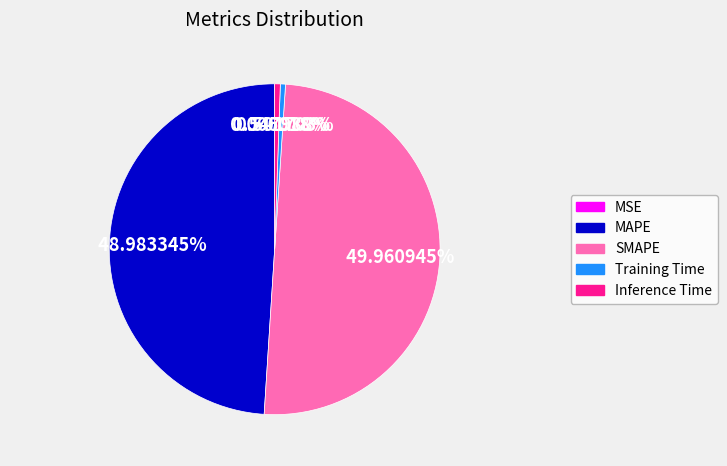

True or false: Training Time accounts for 1% of the total.

True